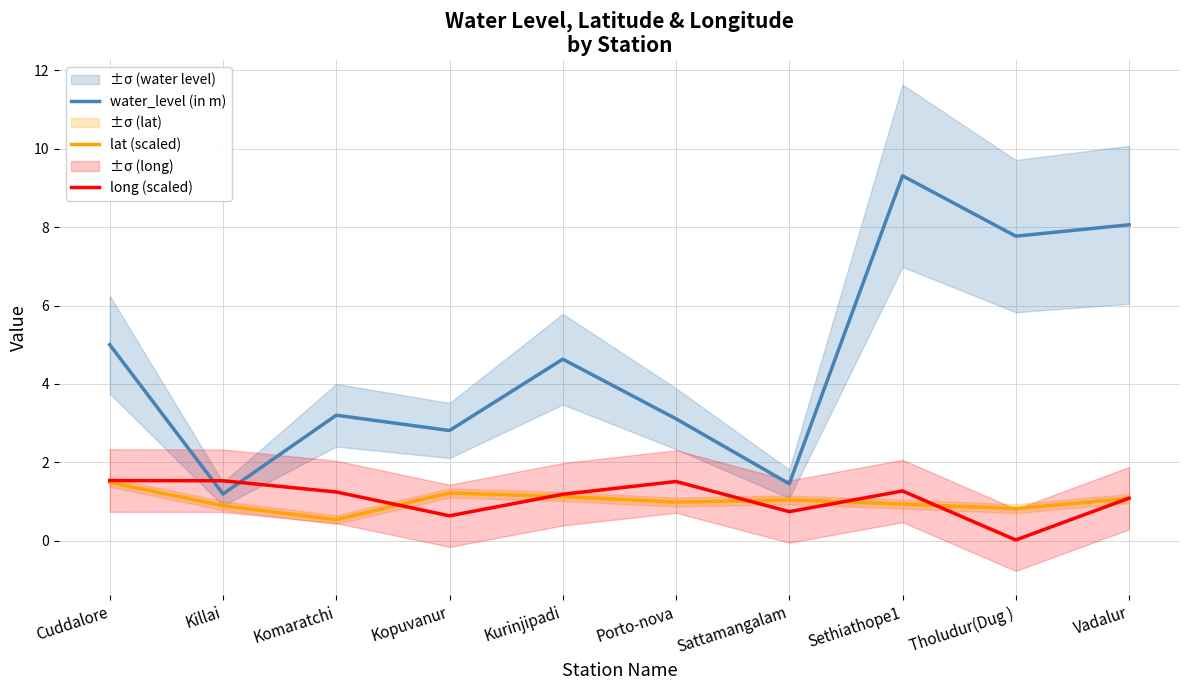

What is the difference between the maximum and minimum values in the water_level (in m) series?

8.1